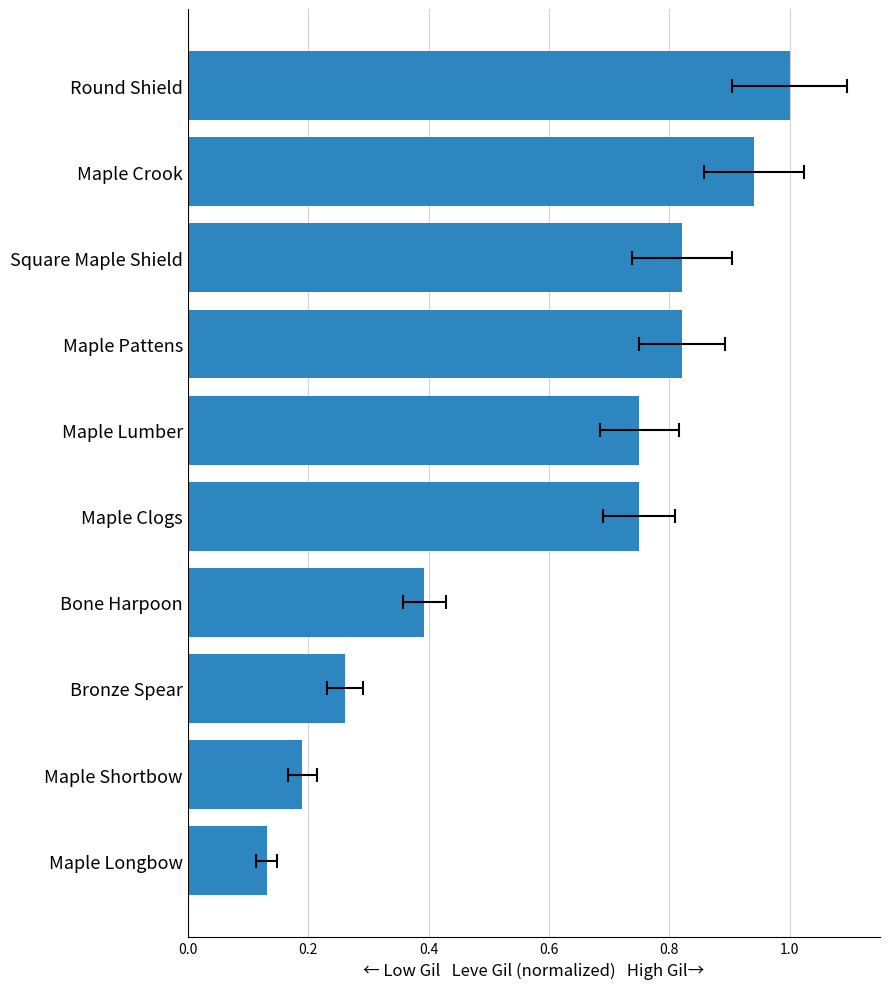

Between Maple Clogs and Square Maple Shield, which is larger?

Square Maple Shield